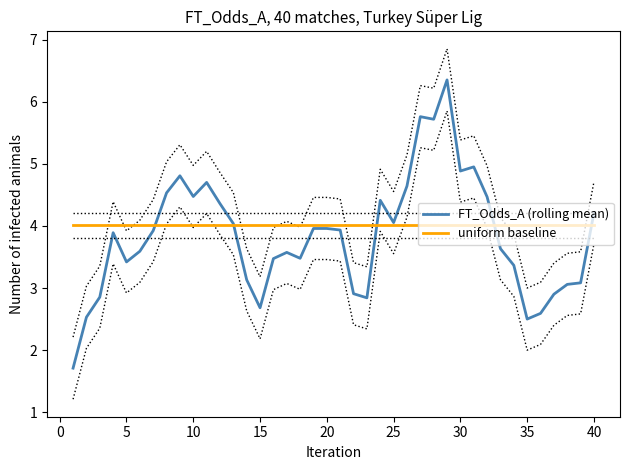

Which series has the largest total across all categories?

uniform baseline